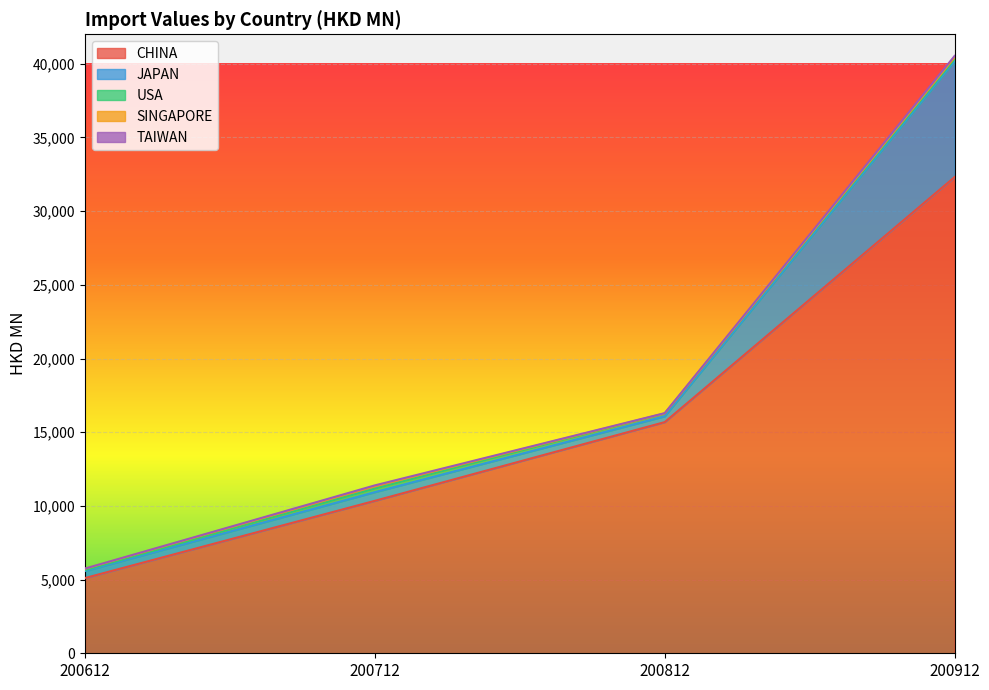

What is the minimum value for CHINA?

5103.0